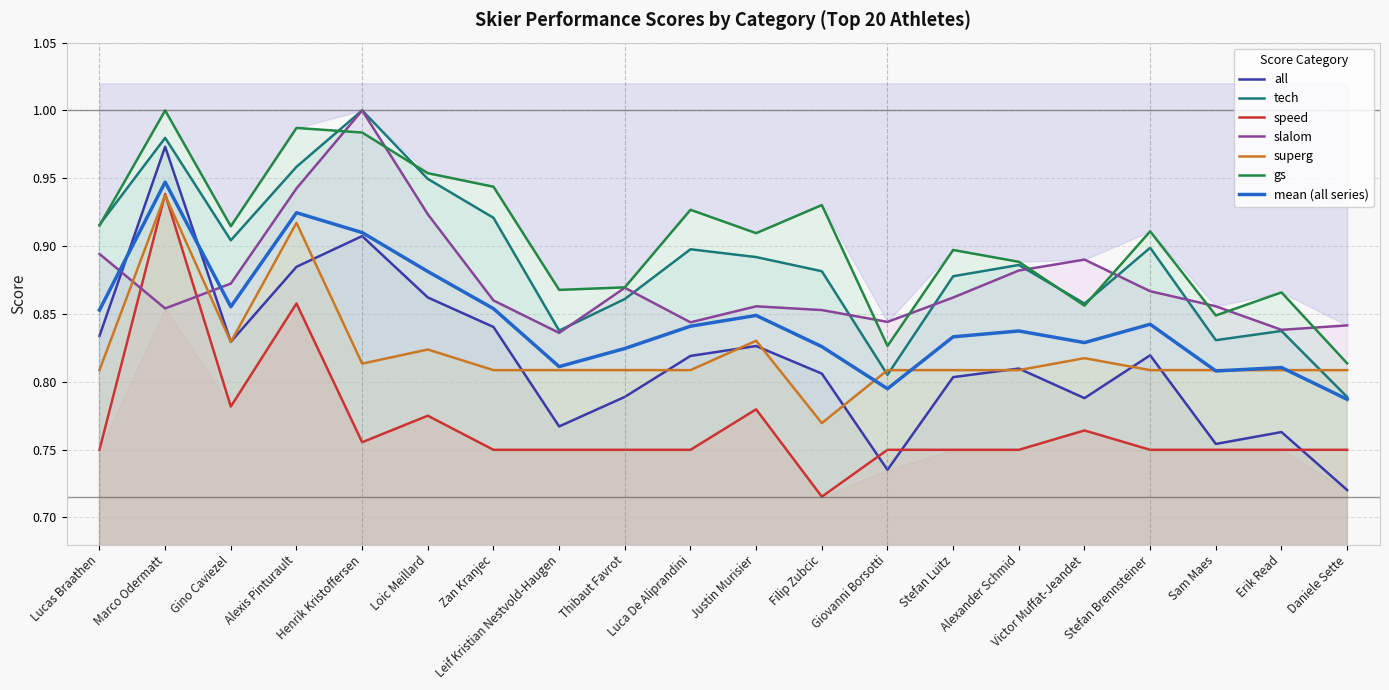

At how many categories does at least one series exceed 0?

20